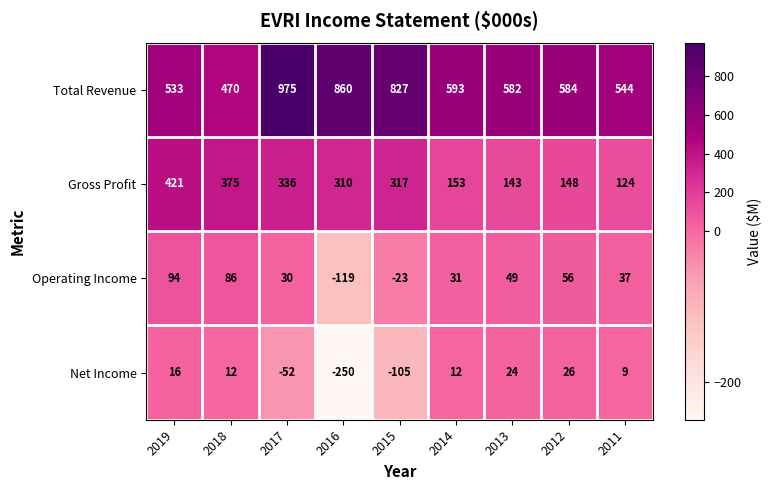

At which category is the sum across all series the highest?

2017